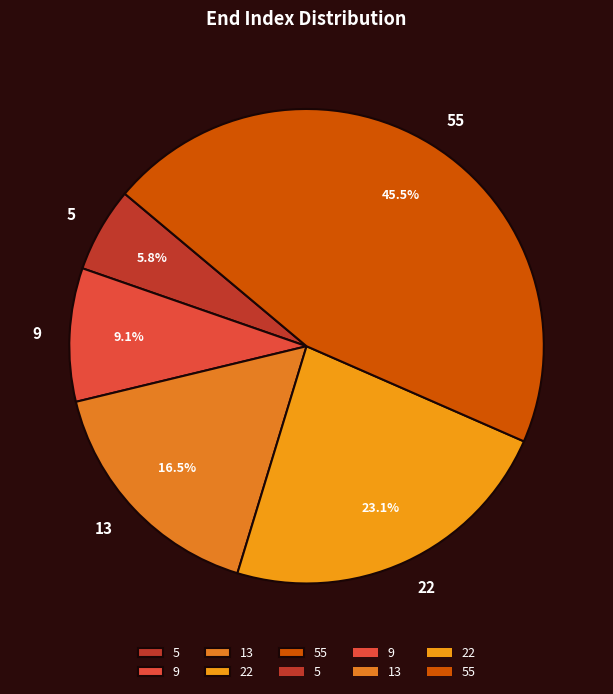

To the nearest percent, what is the average slice percentage?

20%